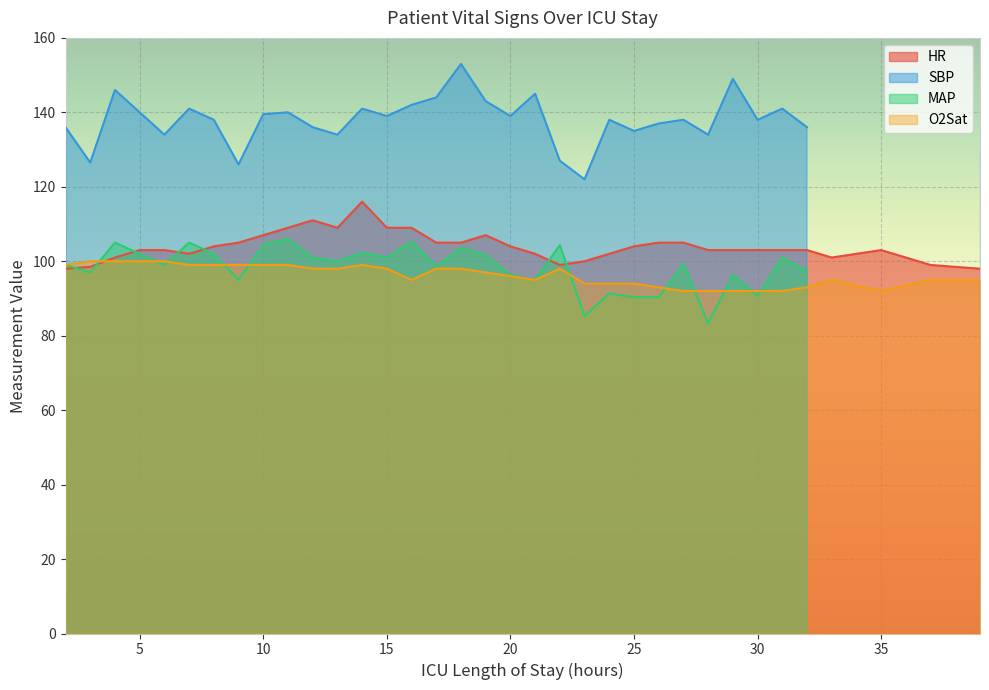

The value of O2Sat at 22 is 168.9. True or false?

False